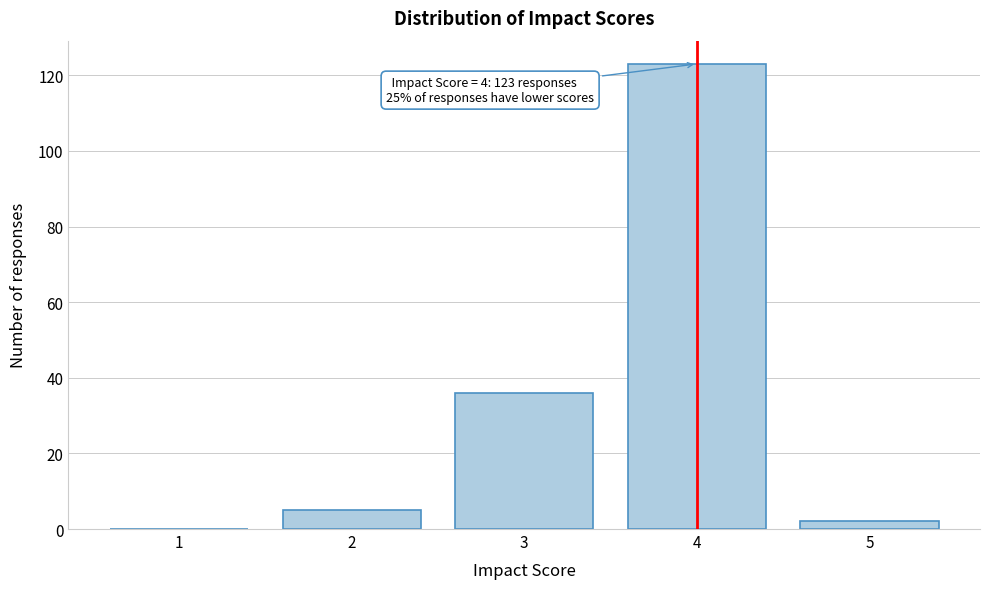

Reading left to right, list all the values displayed in this chart.

1=0	2=5	3=36	4=123	5=2